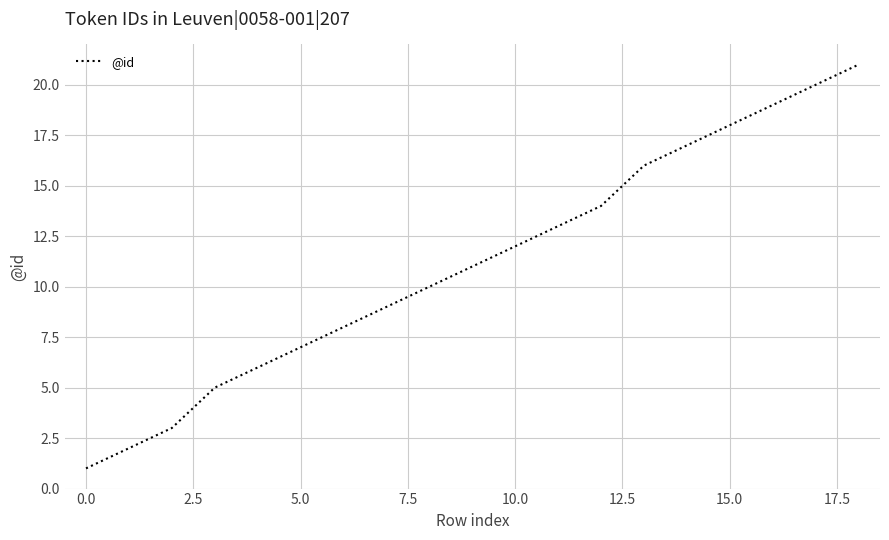

What is the difference between the maximum and minimum values?

20